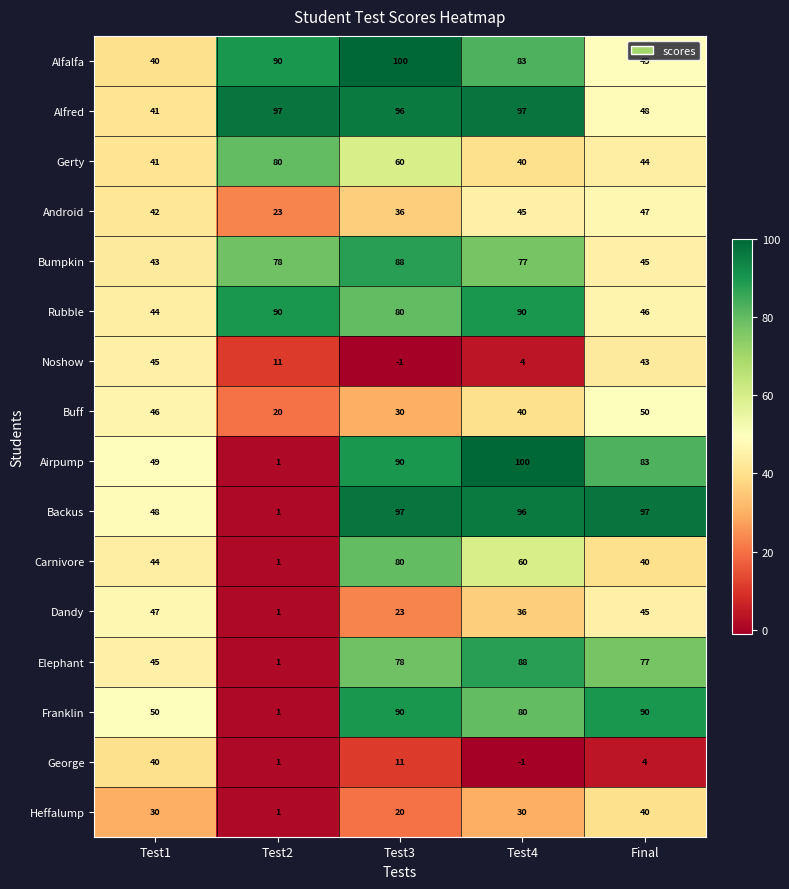

At which category is the sum across all series the highest?

Test3